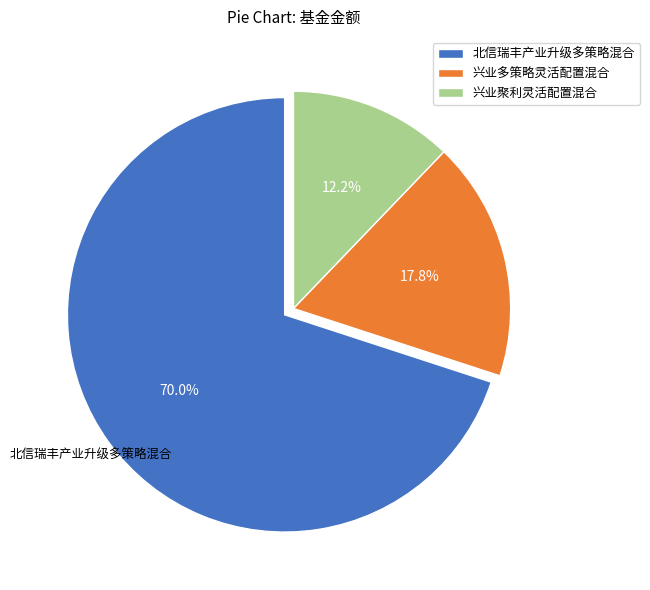

To the nearest percent, what is the difference between the 兴业多策略灵活配置混合 and 北信瑞丰产业升级多策略混合 slice percentages?

52%